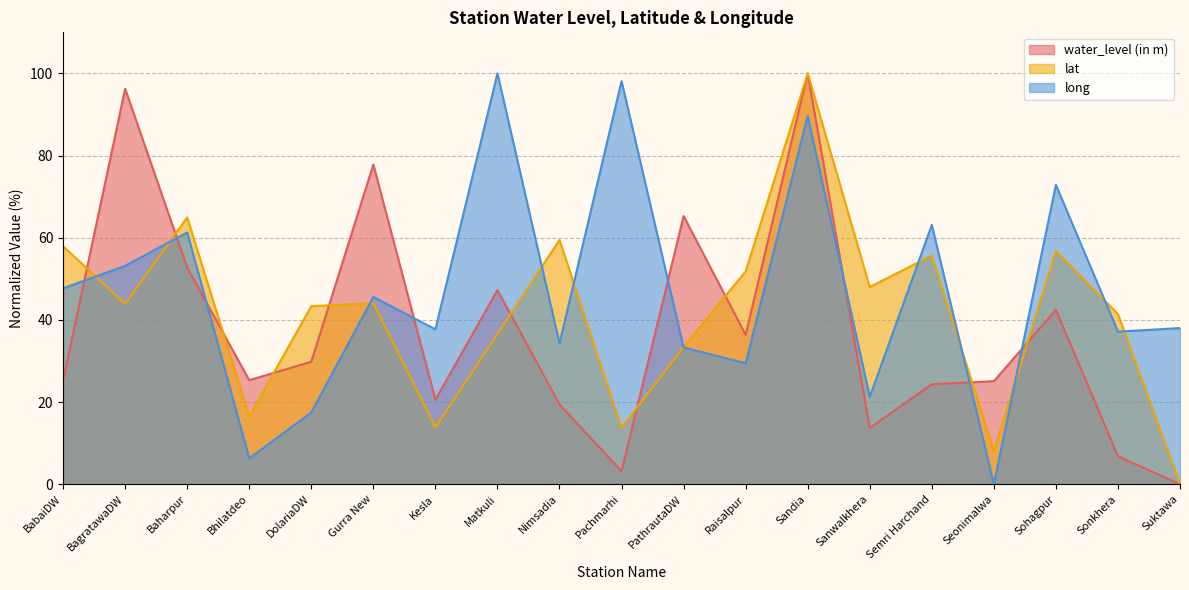

Which series has the largest range (max minus min)?

water_level (in m)